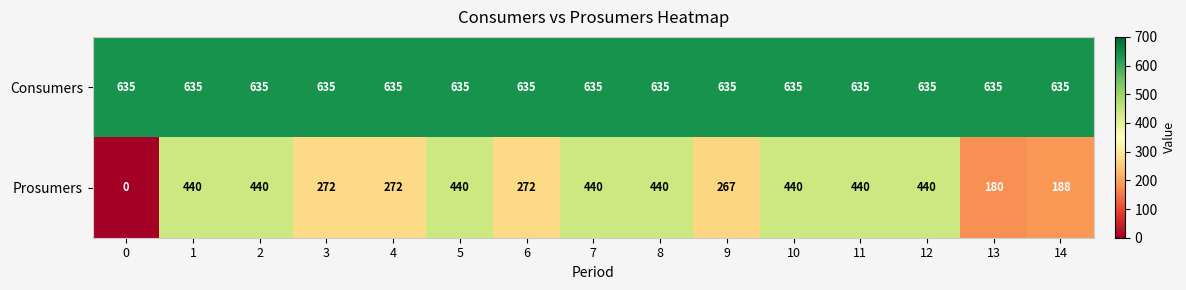

At how many categories does at least one series exceed 108?

15